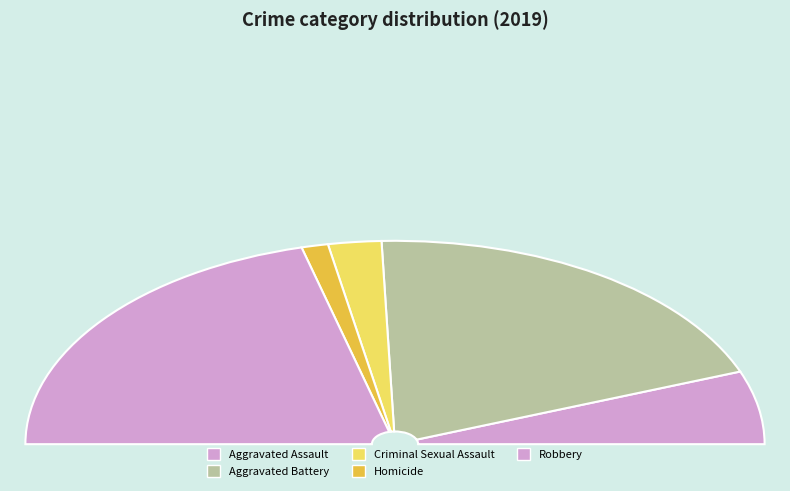

How many slices are in this pie chart?

5